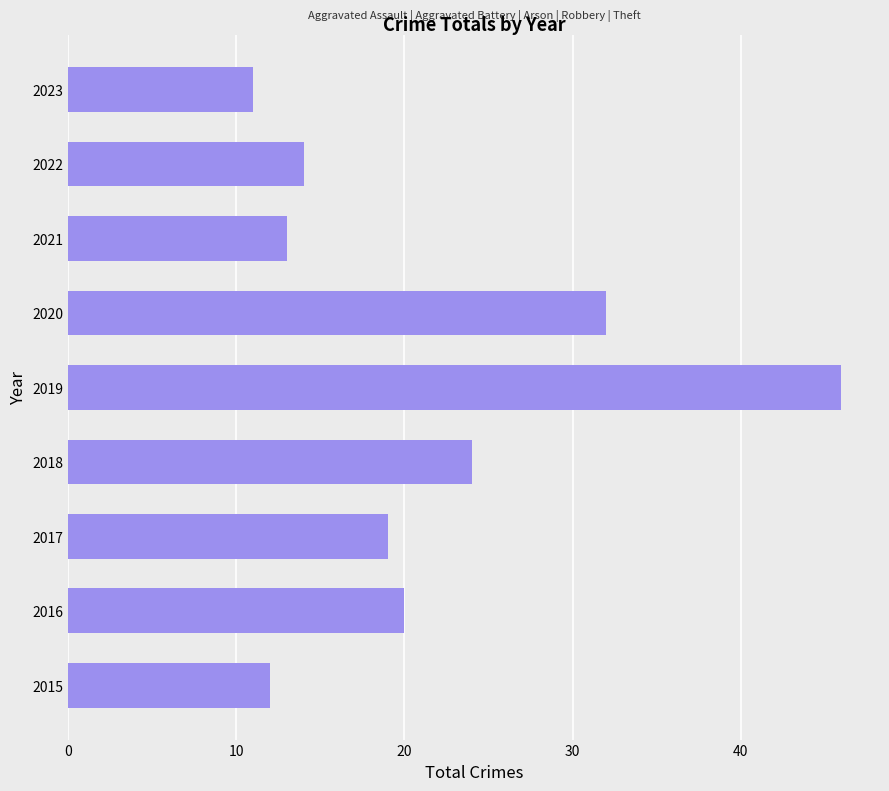

The value at 2019 is 18. True or false?

False